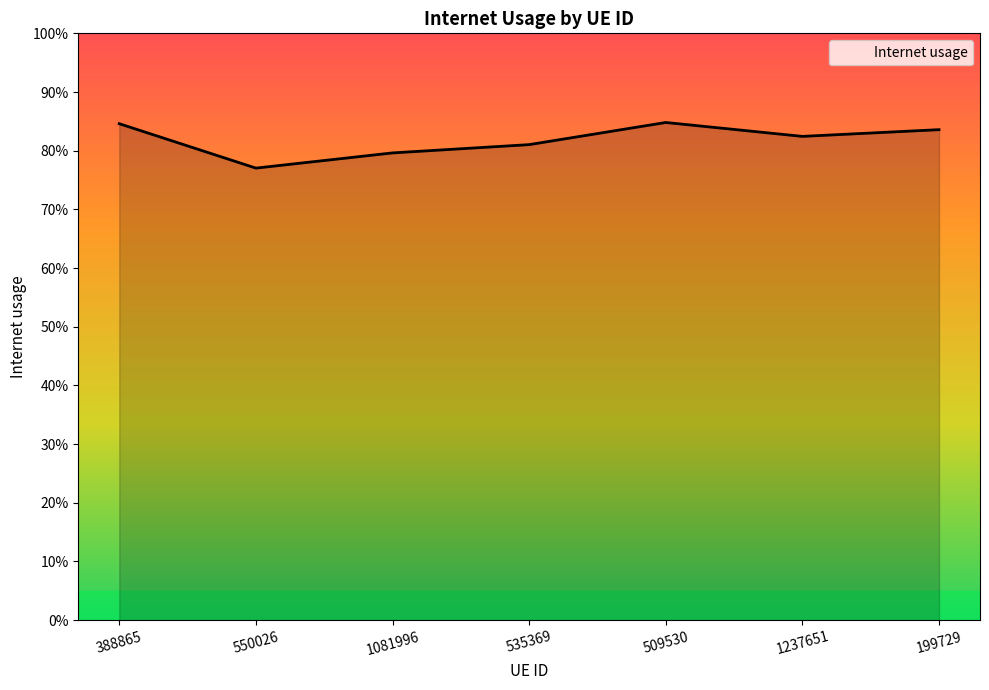

Does the chart have visible grid lines?

No